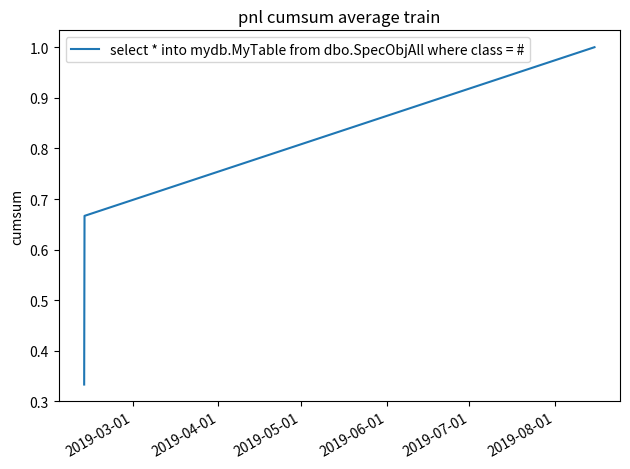

What is the sum of all values?

2.0